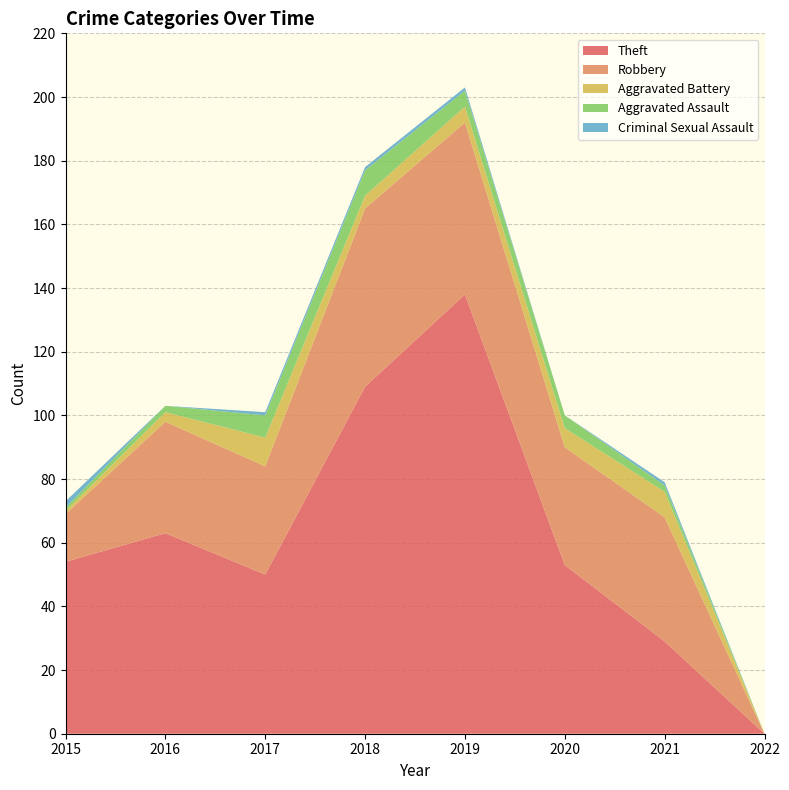

Reading left to right, extract all data points from this chart.

Theft: 2015=54	2016=63	2017=50	2018=109	2019=138	2020=53	2021=29	2022=0
Robbery: 2015=15	2016=35	2017=34	2018=56	2019=54	2020=37	2021=39	2022=0
Aggravated Battery: 2015=1	2016=3	2017=9	2018=4	2019=5	2020=6	2021=8	2022=0
Aggravated Assault: 2015=1	2016=2	2017=7	2018=8	2019=5	2020=4	2021=2	2022=0
Criminal Sexual Assault: 2015=2	2016=0	2017=1	2018=1	2019=1	2020=0	2021=1	2022=0